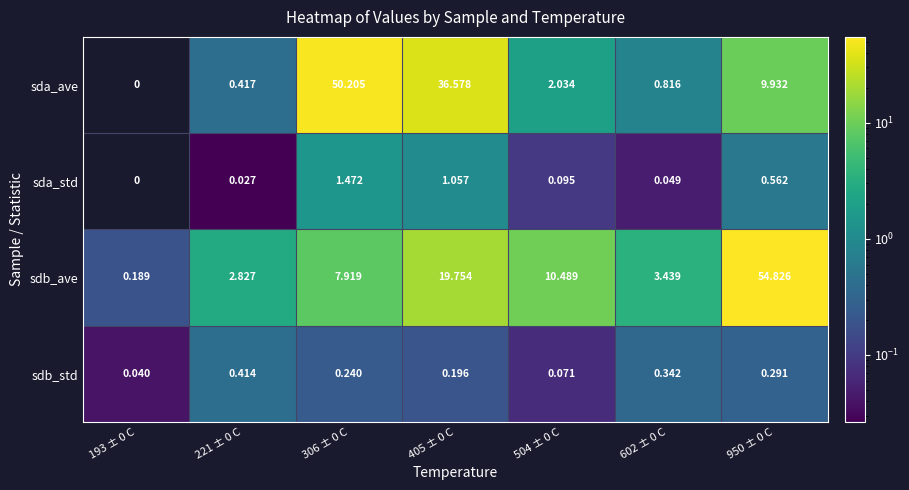

Which series changed the most between 405 ± 0 C and 504 ± 0 C?

sda_ave